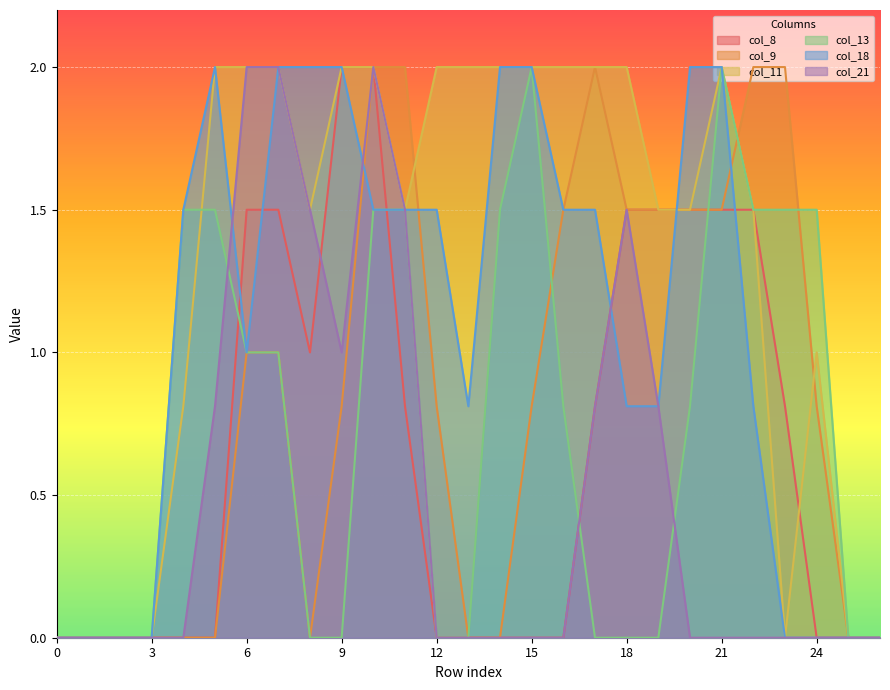

Where does the col_11 series first go above 1?

5